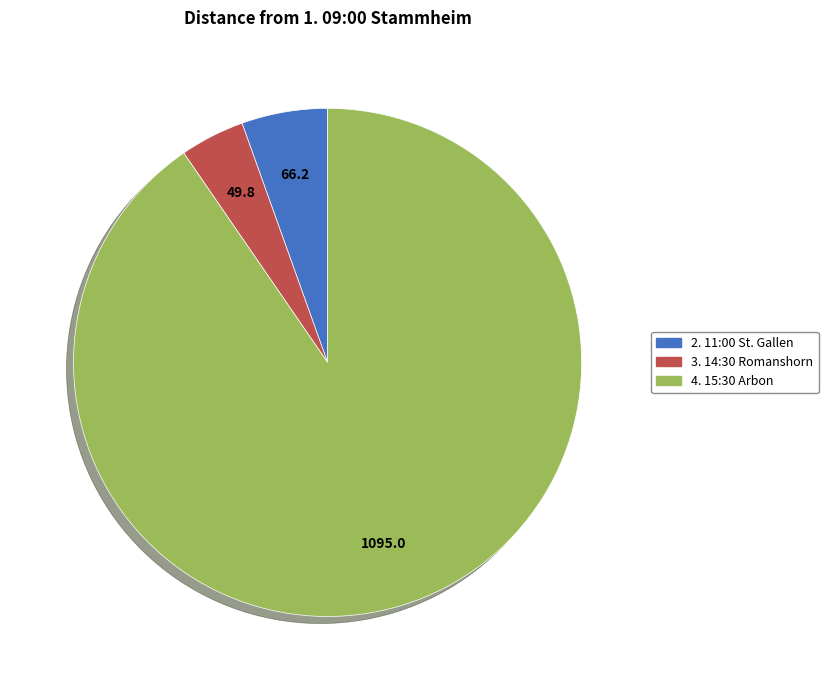

Combined, do 3. 14:30 Romanshorn and 4. 15:30 Arbon account for over 50%?

Yes